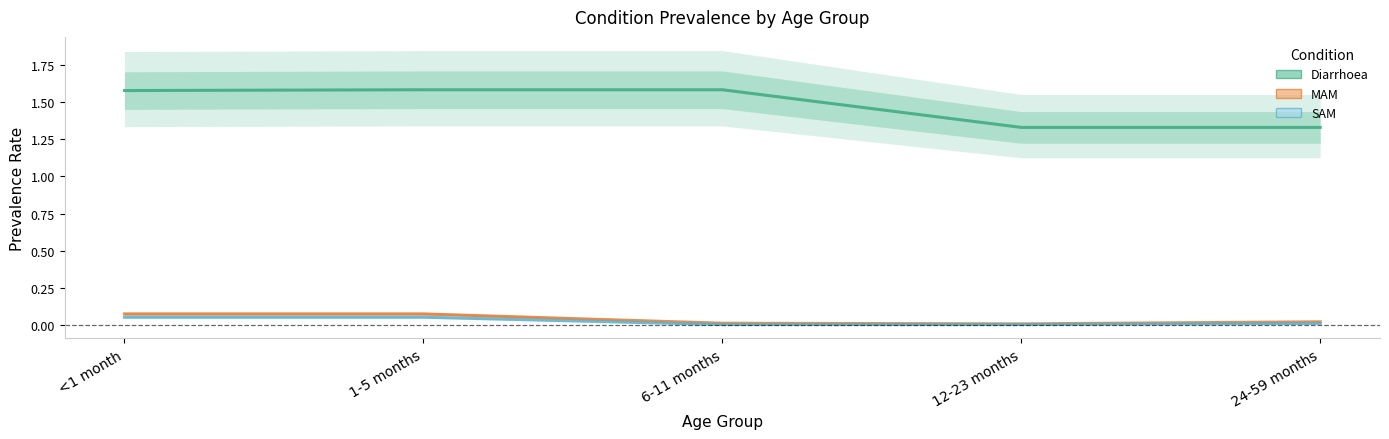

The MAM series shows 0.0 at 12-23 months. True or false?

False